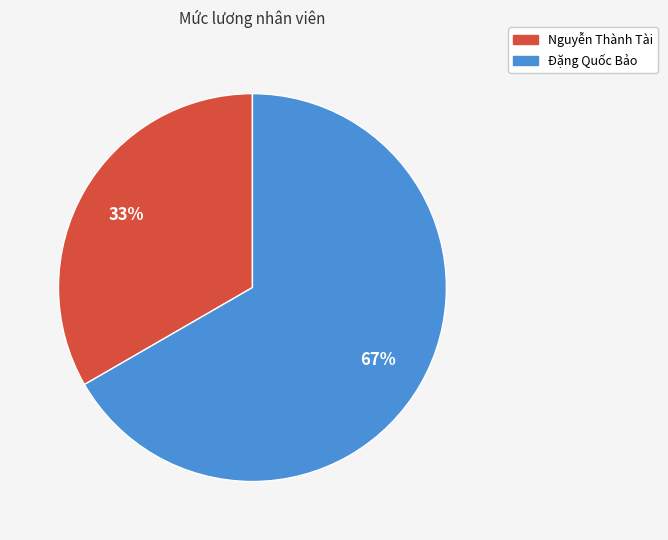

Is there a majority slice in this chart?

Yes